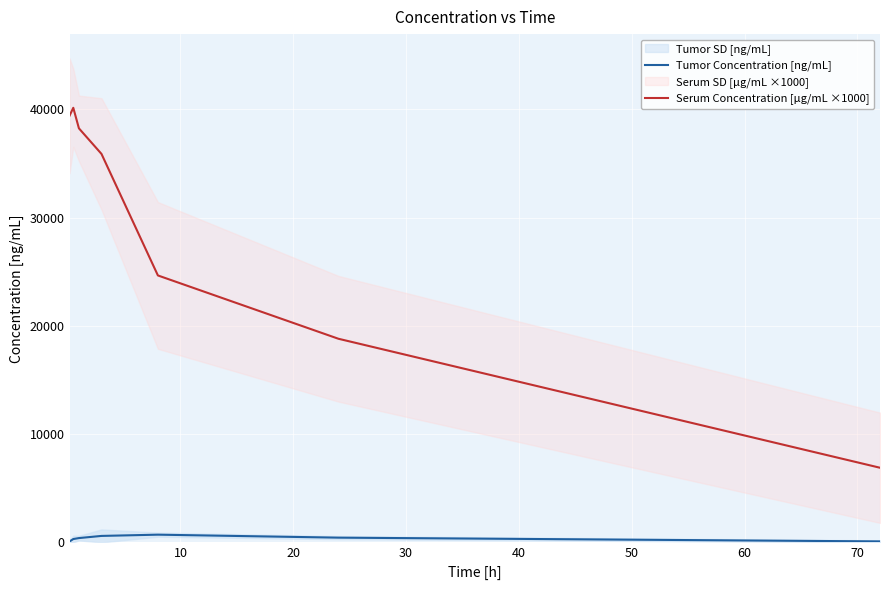

True or false: Tumor Concentration [ng/mL] and Serum Concentration [µg/mL ×1000] cross at least once.

False